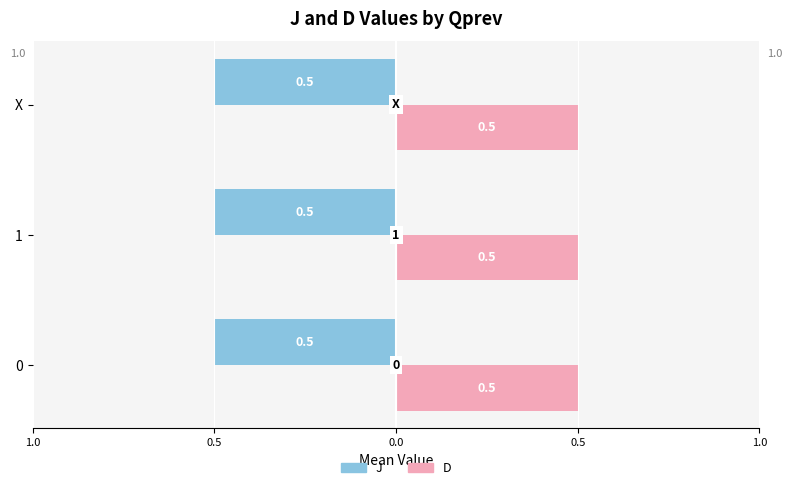

What is the label of the 4th bar from the left?

X